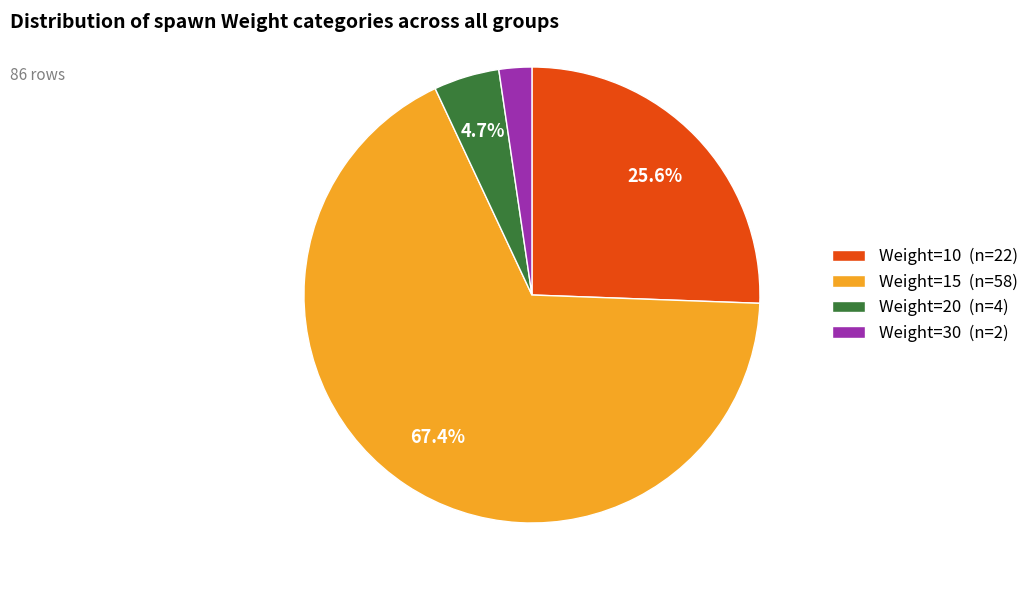

What percentage is the Weight=30 slice, to the nearest percent?

2%